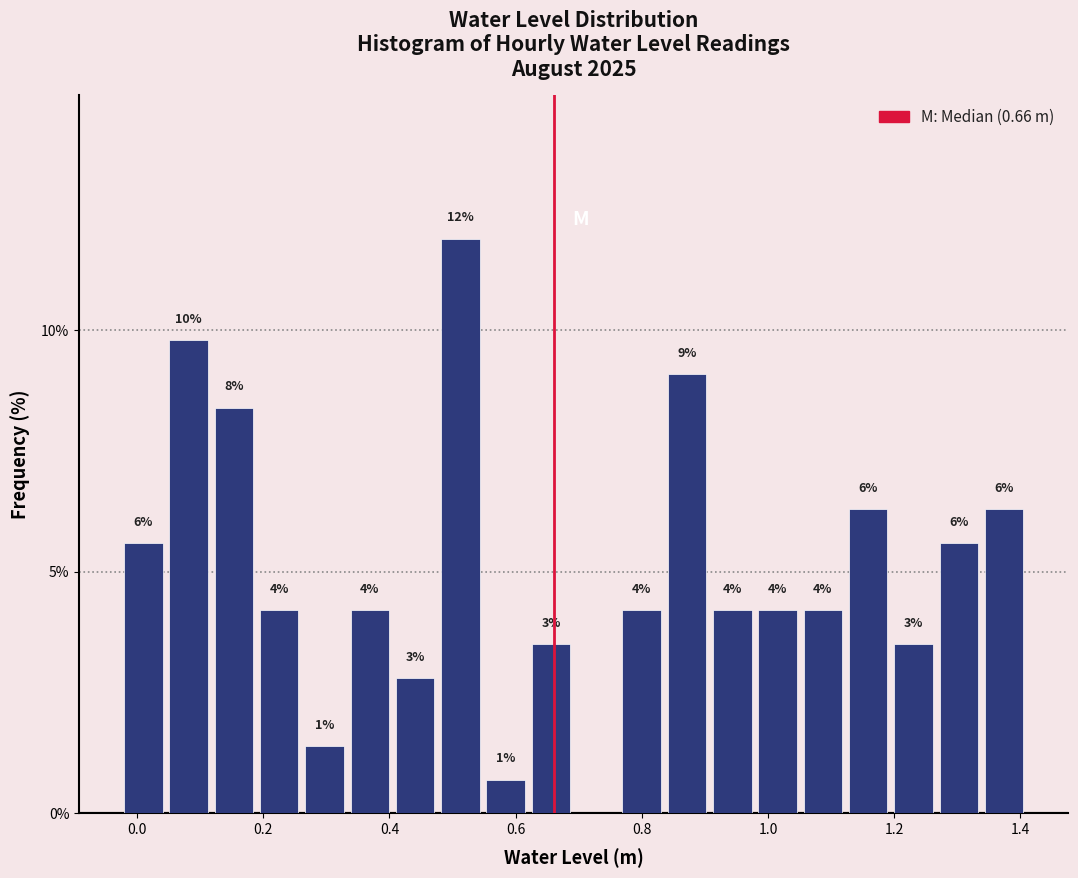

Around what value on the x-axis is the tallest bar? Give the approximate position of its centre, as read against the axis.

0.52